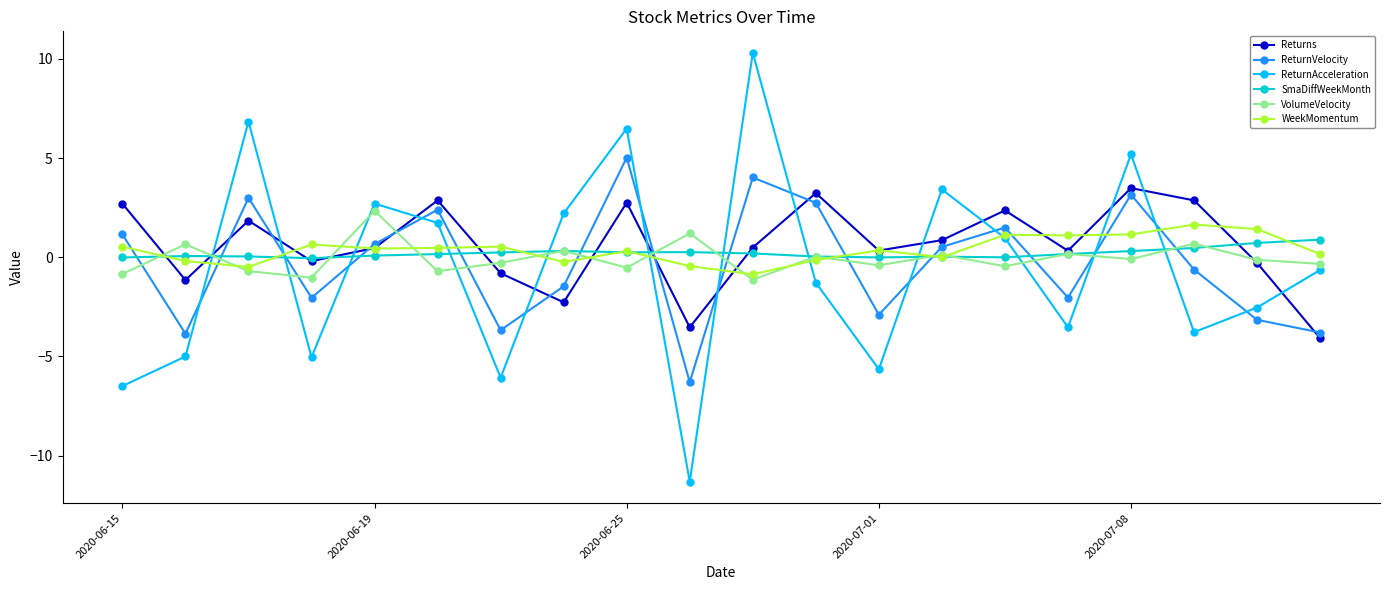

True or false: Returns and VolumeVelocity intersect in this chart.

True